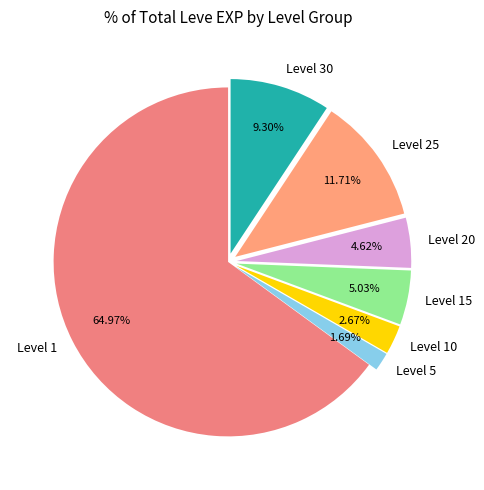

Is Level 1 the majority of the pie?

Yes